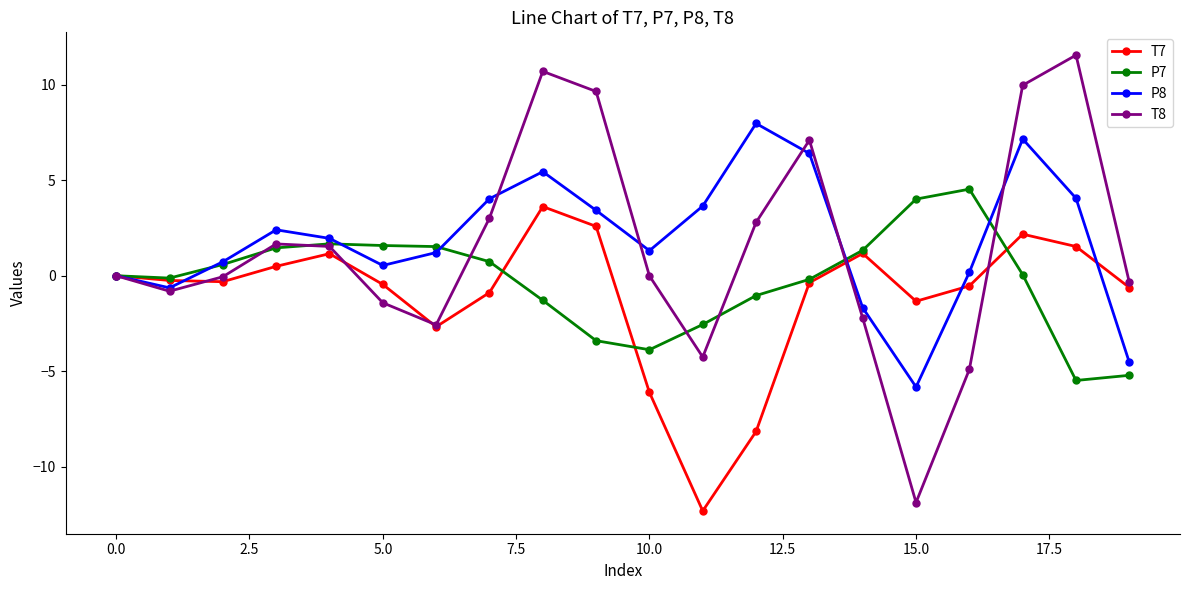

What is the difference between the second highest and minimum values in the T7 series?

14.9